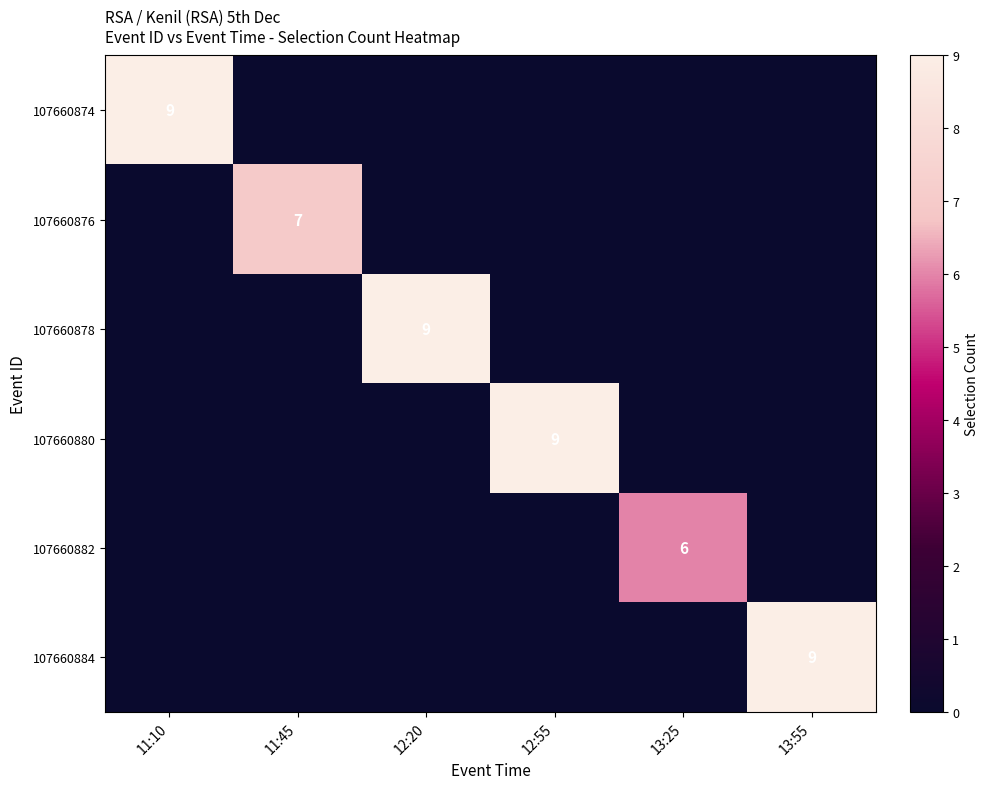

What is the total value across all series at 13:55?

9